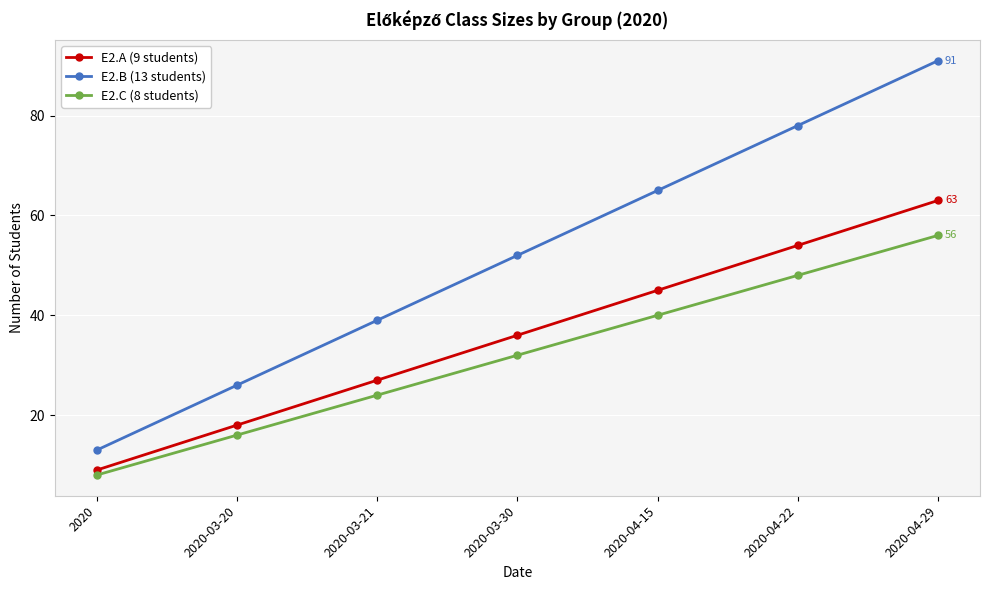

How many data points in E2.C (8 students) are less than 32?

3